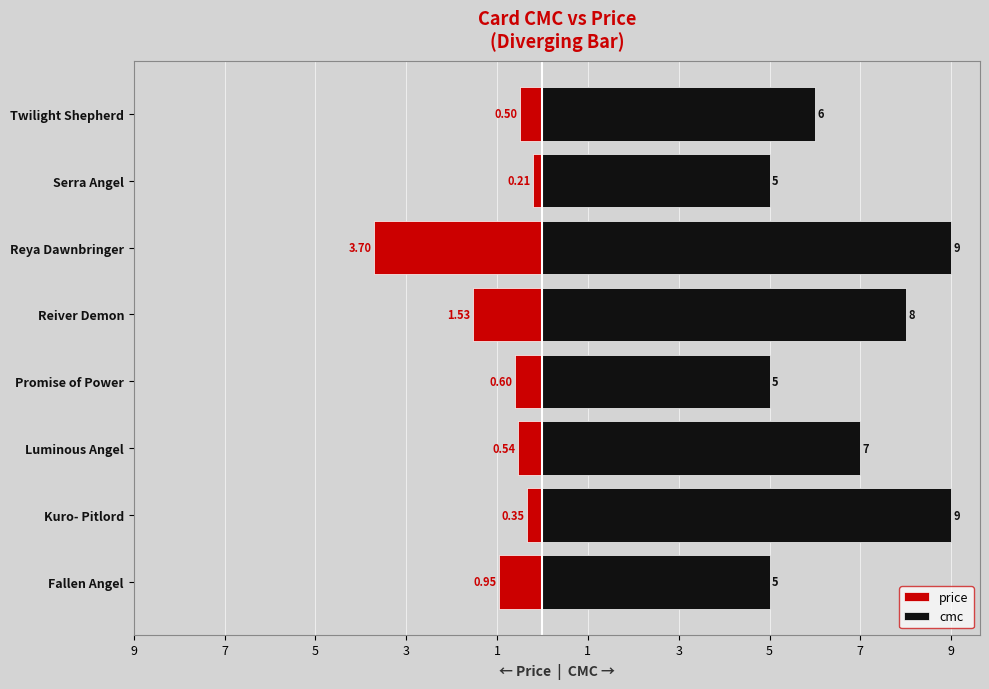

Rank the series by their maximum value, from lowest to highest.

price, cmc